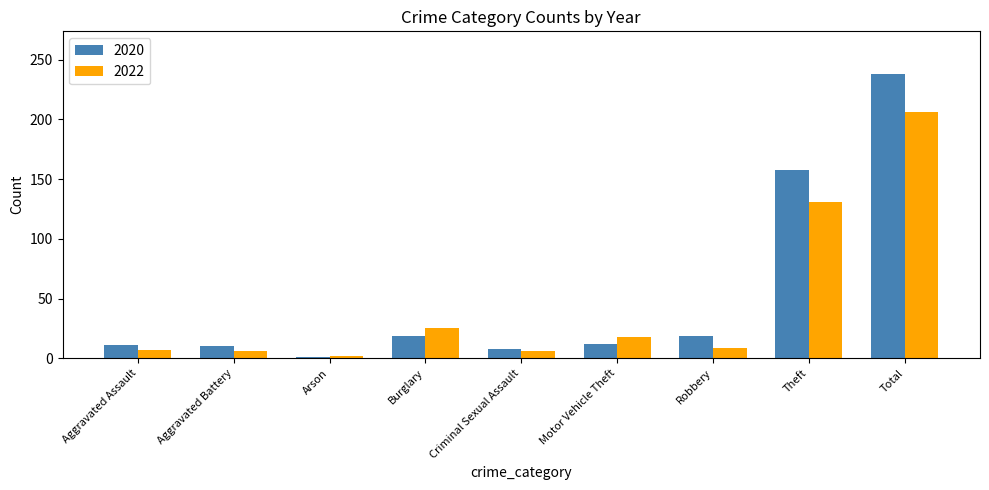

List the series in order of their peak value, lowest first.

2022, 2020